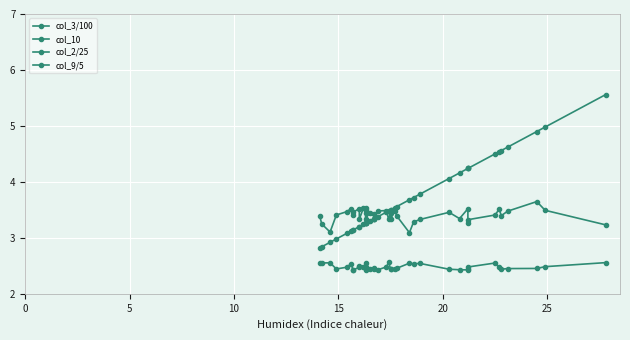

True or false: col_3/100 has a value of 1.3 at 28.

False